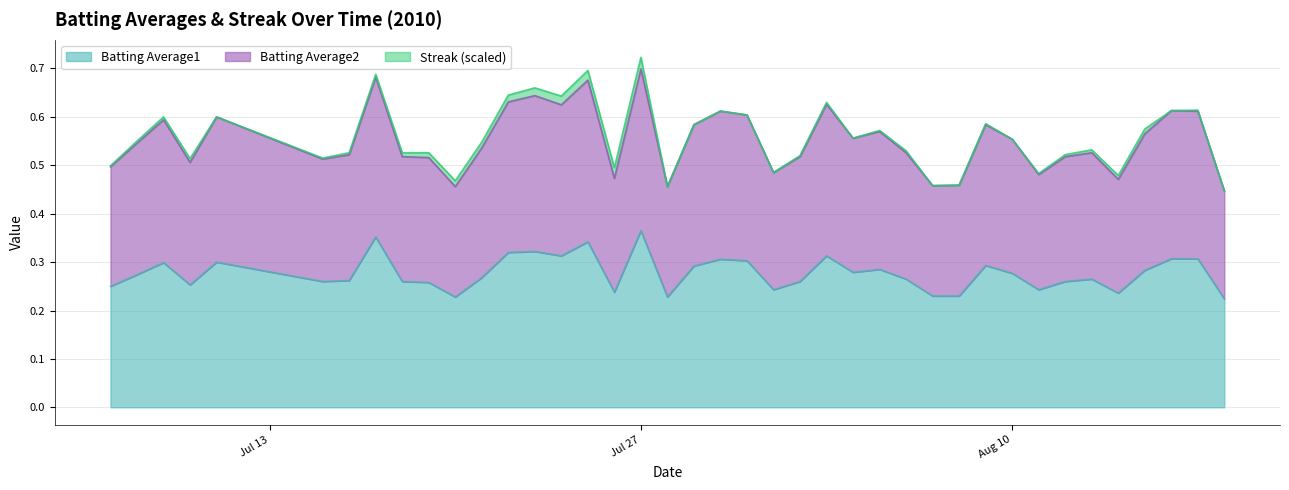

What is the difference between the second highest and minimum values in the Batting Average1 series?

0.1